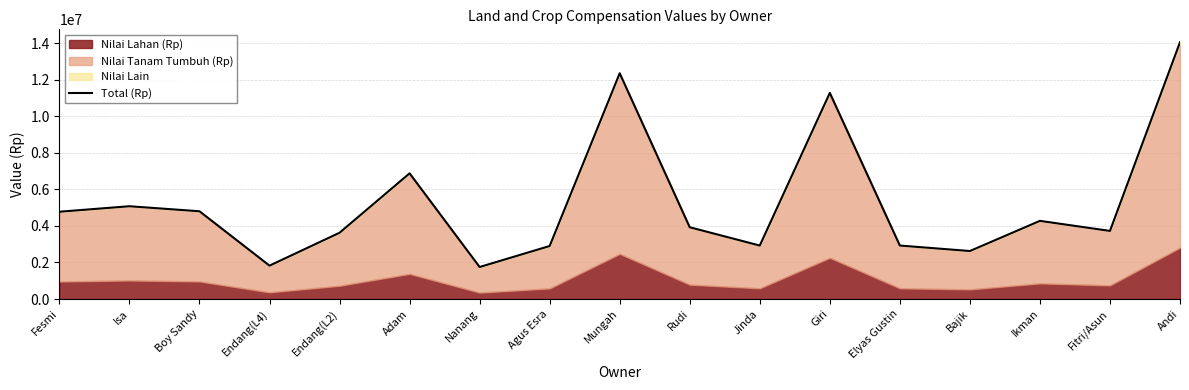

At which category does the data reach its first local peak?

Isa